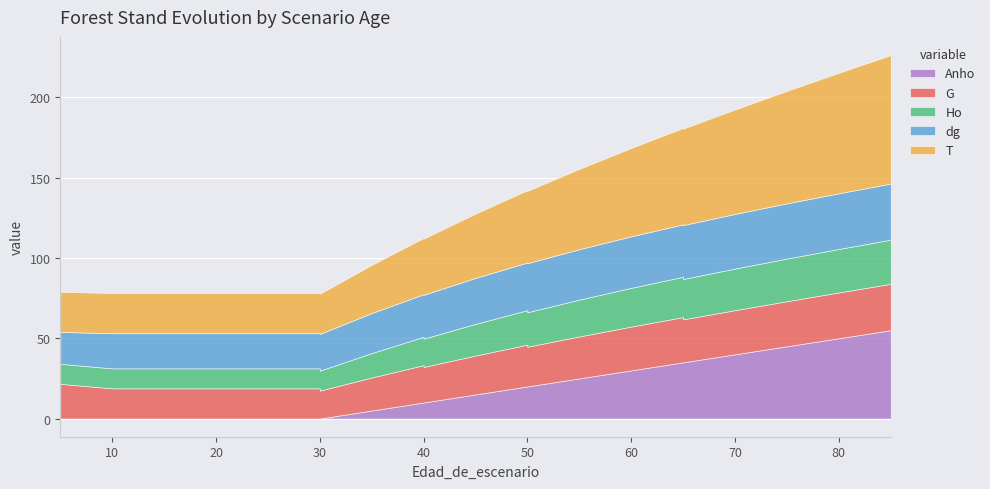

True or false: Ho has more than 0 interior local peaks.

False